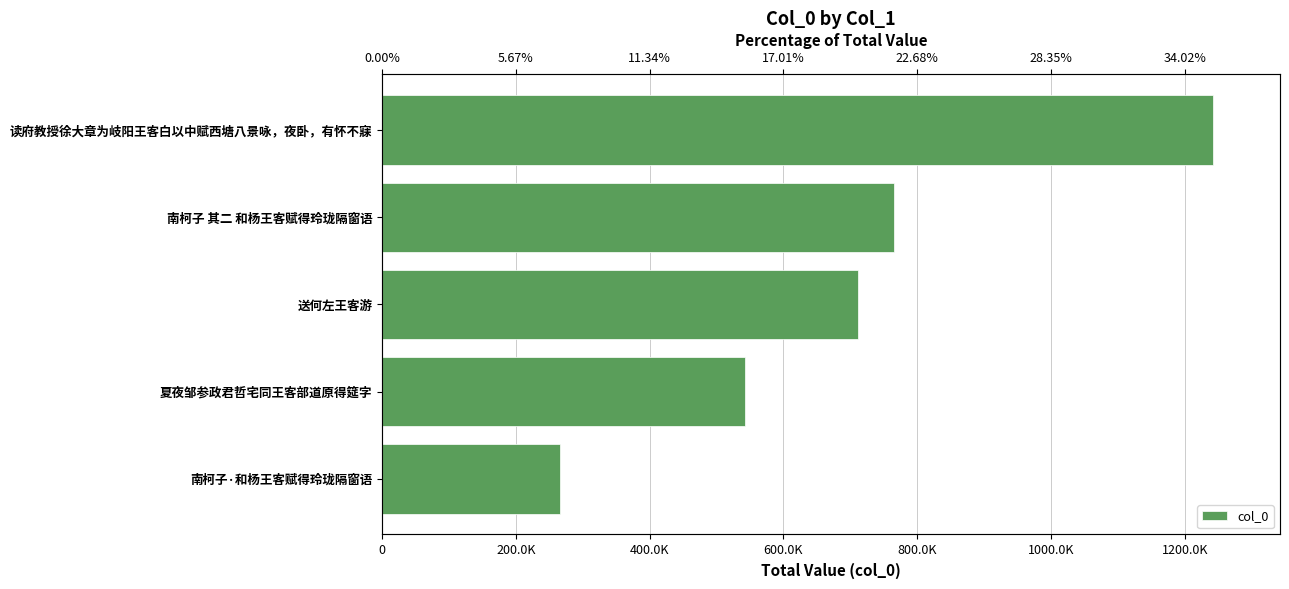

What is the value of the 2nd bar from the left?

542583